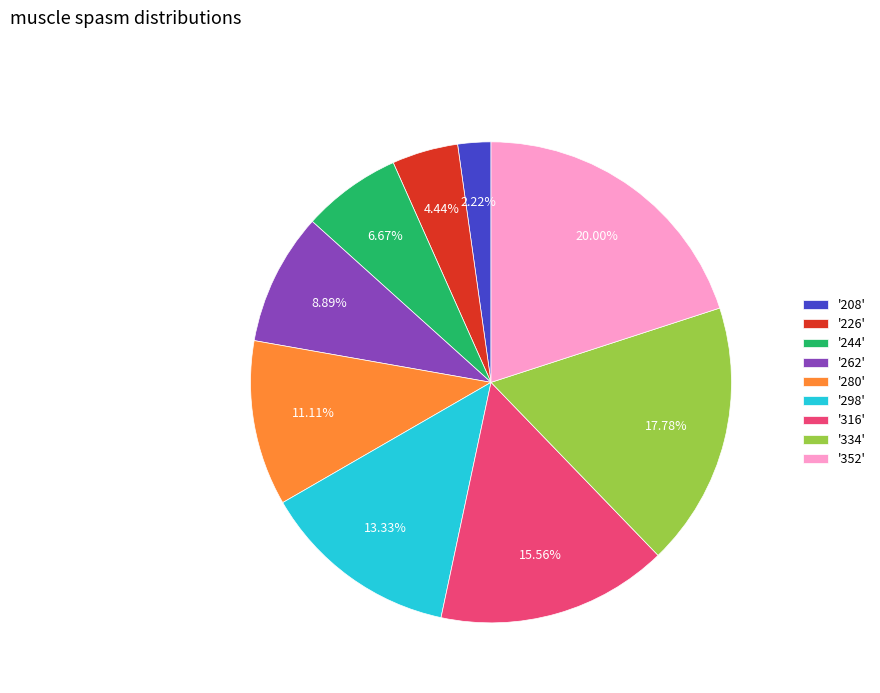

Is '316' the majority of the pie?

No